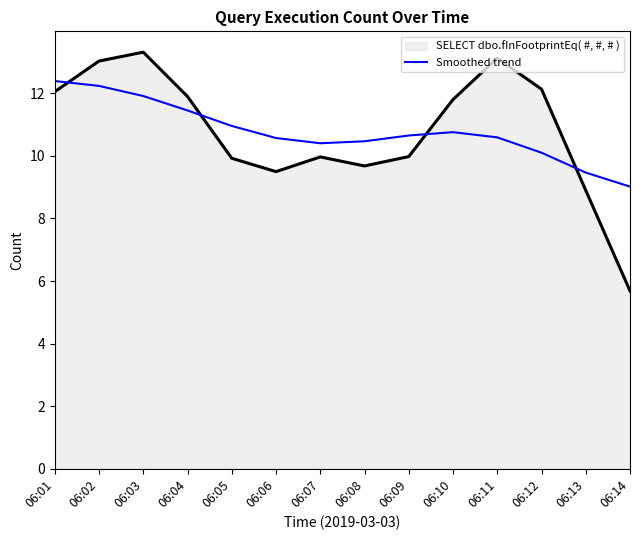

What is the difference between the highest and lowest values at 06:09?

0.7